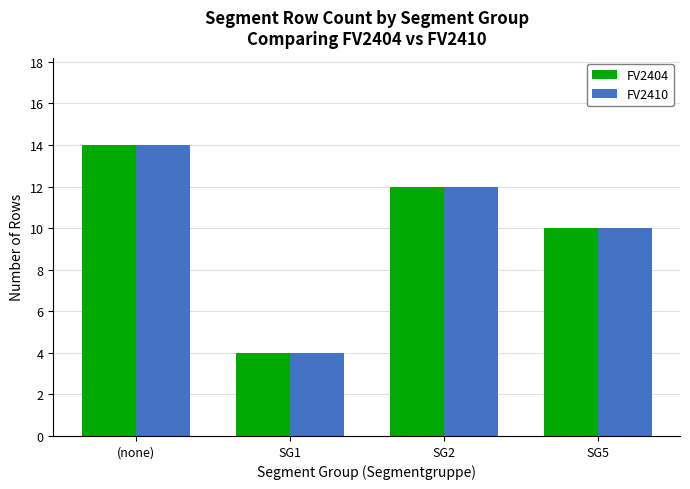

What is the label of the 1st bar from the left?

(none)